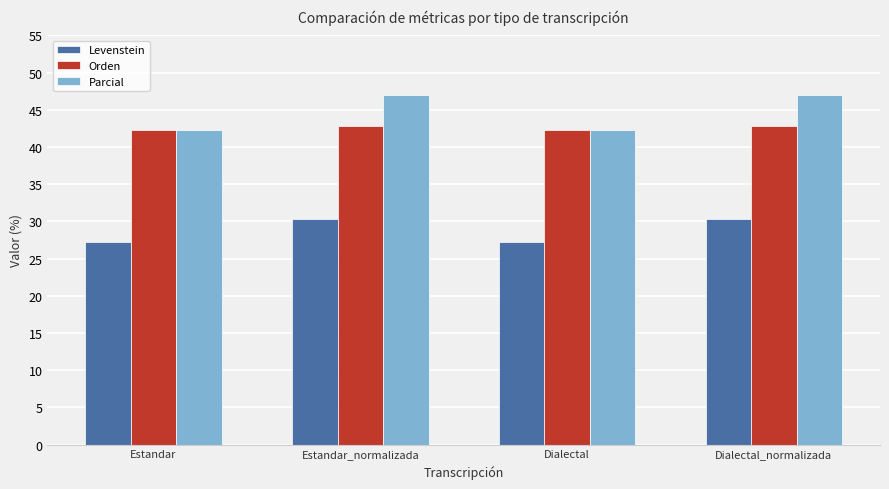

At how many categories does at least one series exceed 27?

4